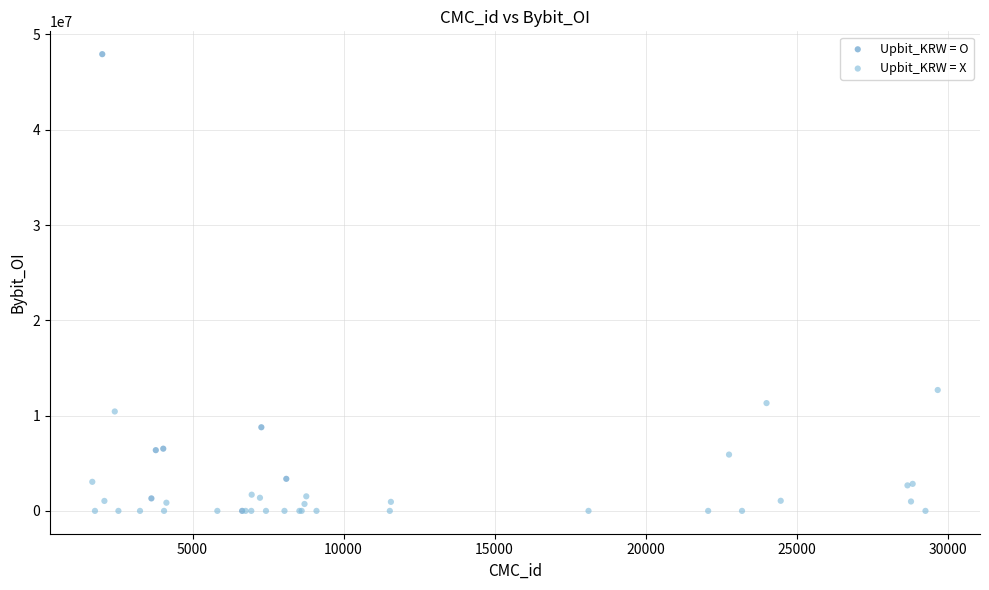

Which series has the widest spread of Y values?

Upbit_KRW = O